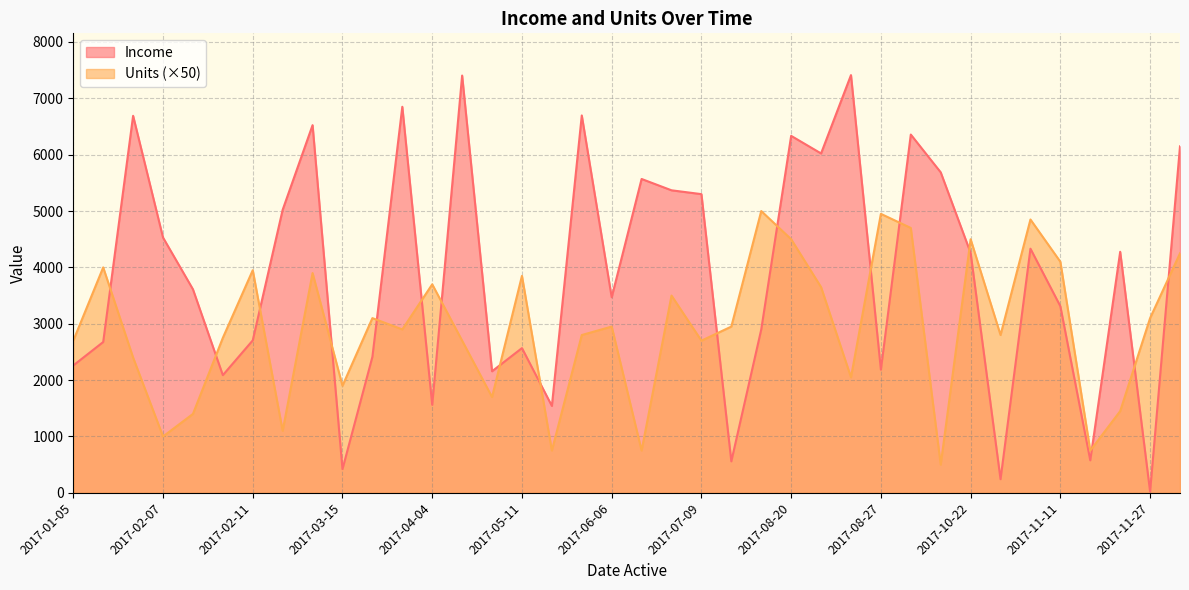

At 2017-04-02, list the series in order from smallest to largest.

Units, Income